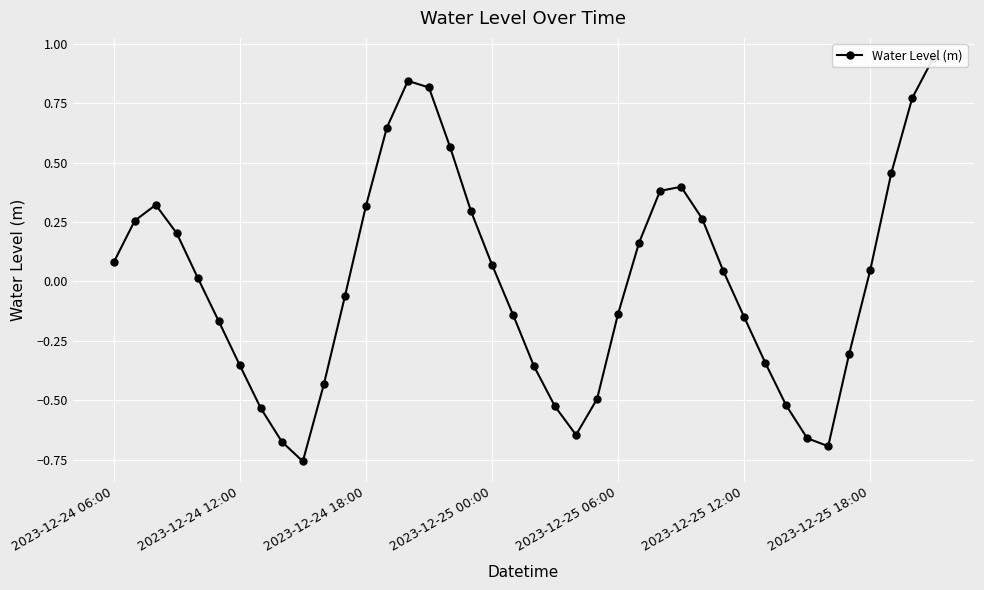

How many negative values are there?

19